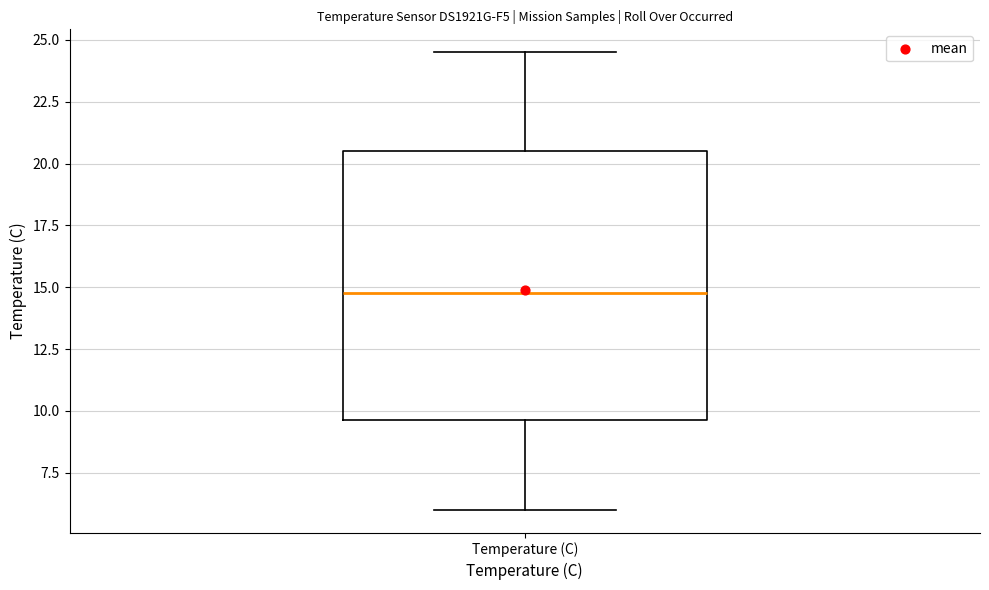

Where does the lower whisker of the box for Temperature (C) end on the y-axis? The values are not printed on the chart, so give them approximately, as read against the axis.

6.0